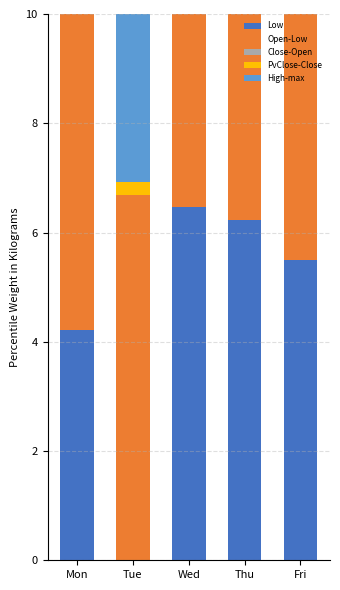

List the series in order of their peak value, highest first.

Open-Low, High-max, Low, PvClose-Close, Close-Open